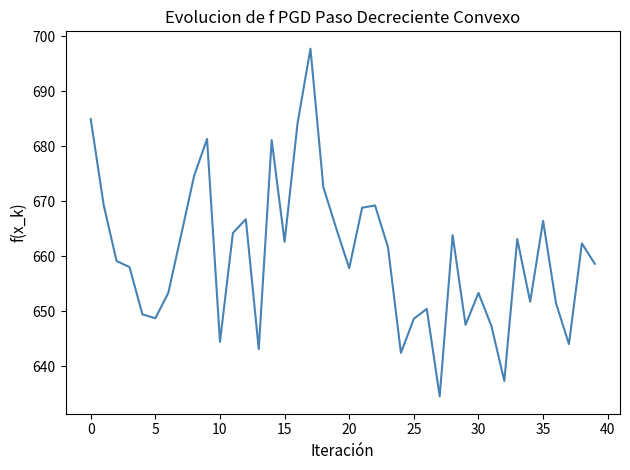

What is the greatest value displayed?

697.7